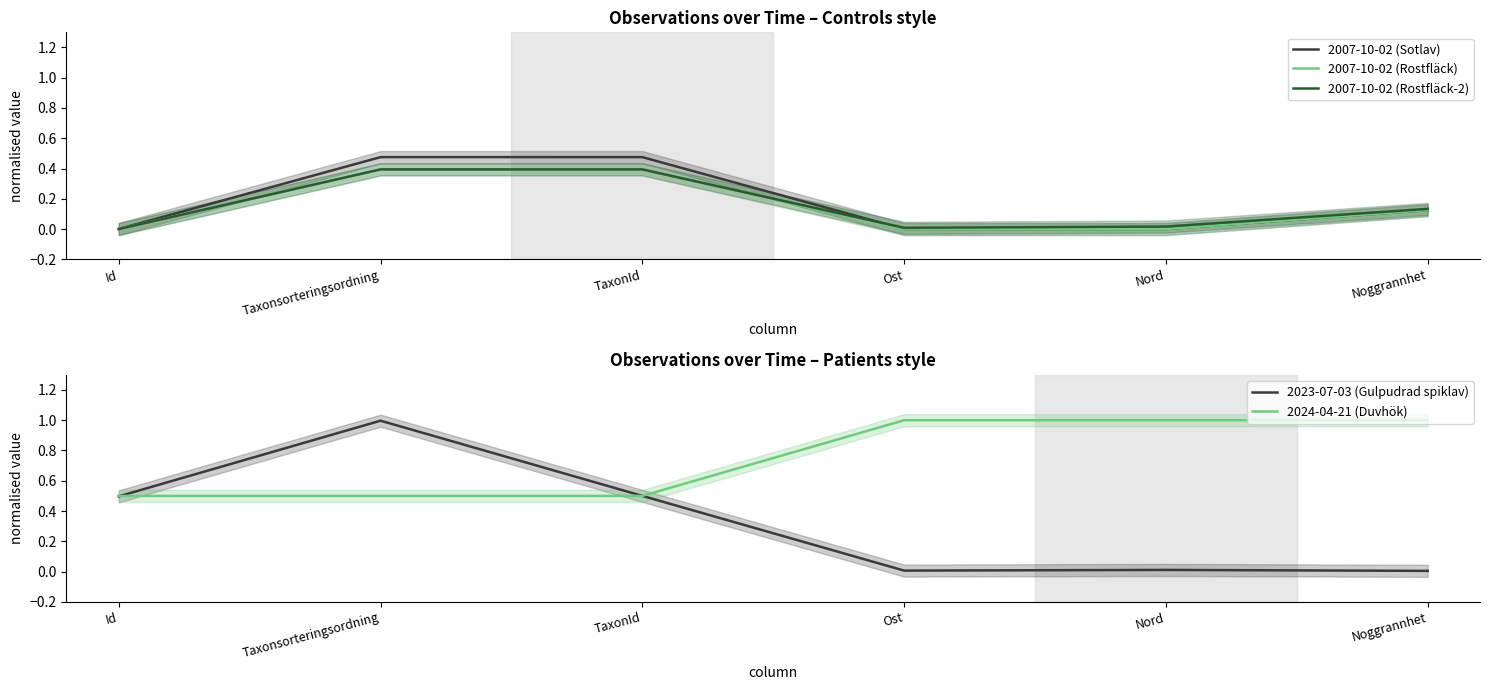

What are all the series names shown in the legend?

2007-10-02 (Sotlav), 2007-10-02 (Rostfläck), 2007-10-02 (Rostfläck-2), 2023-07-03 (Gulpudrad spiklav), 2024-04-21 (Duvhök)